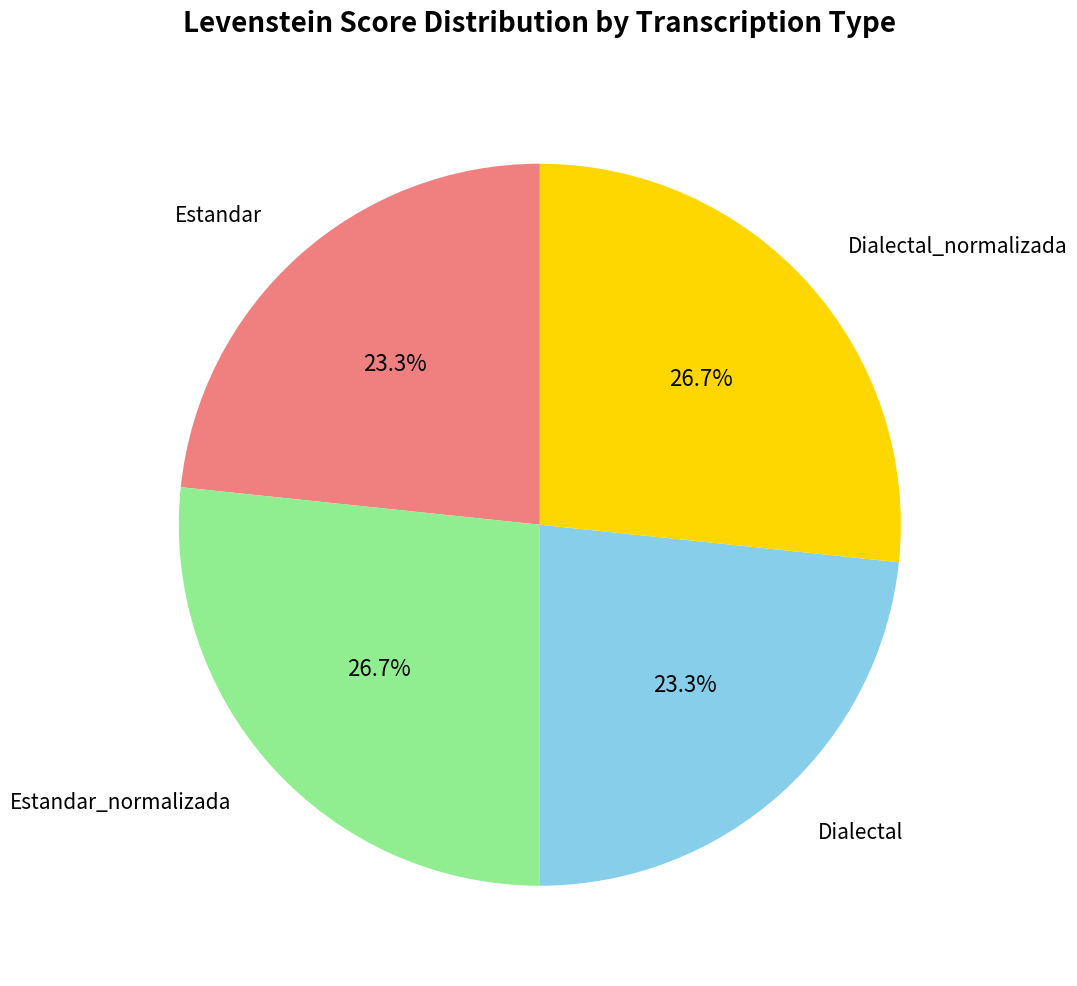

True or false: Dialectal accounts for 23% of the total.

True